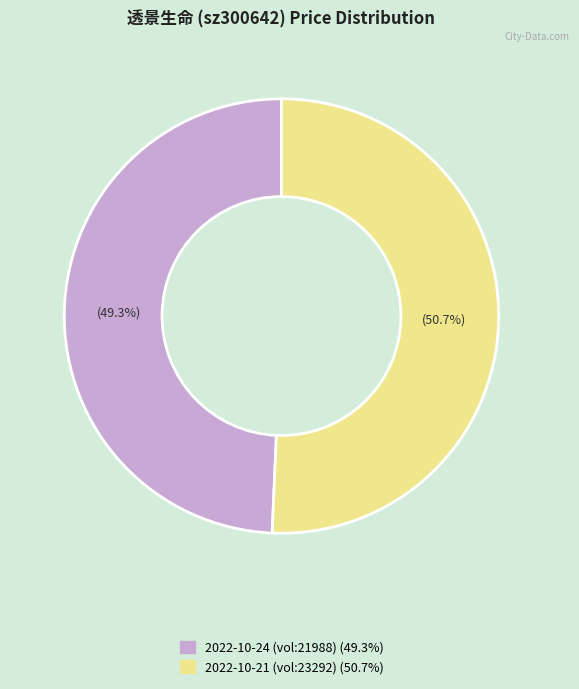

To the nearest percent, what is the average slice percentage?

50%